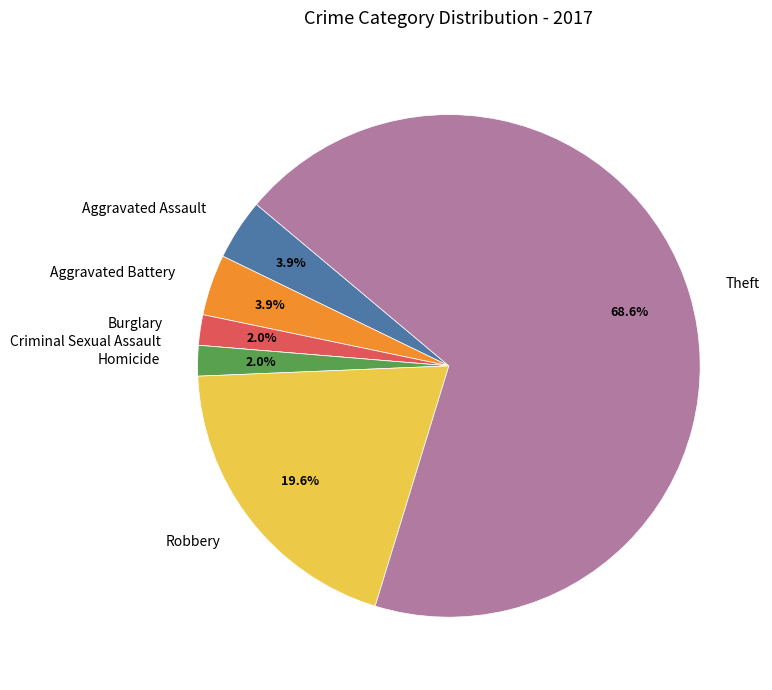

What percentage do Robbery and Burglary together represent?

21.6%